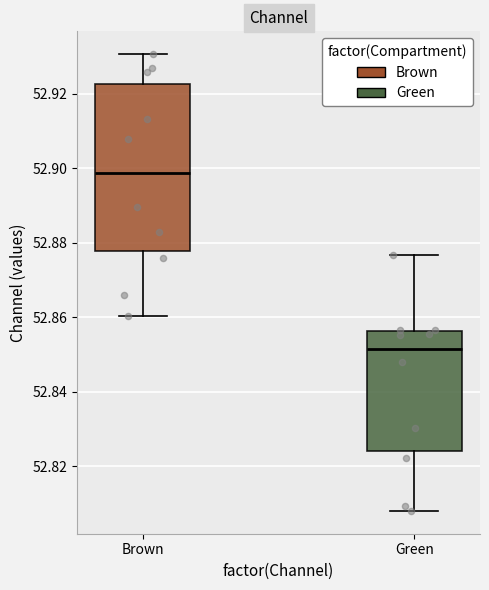

Which box has the lowest median line?

Green